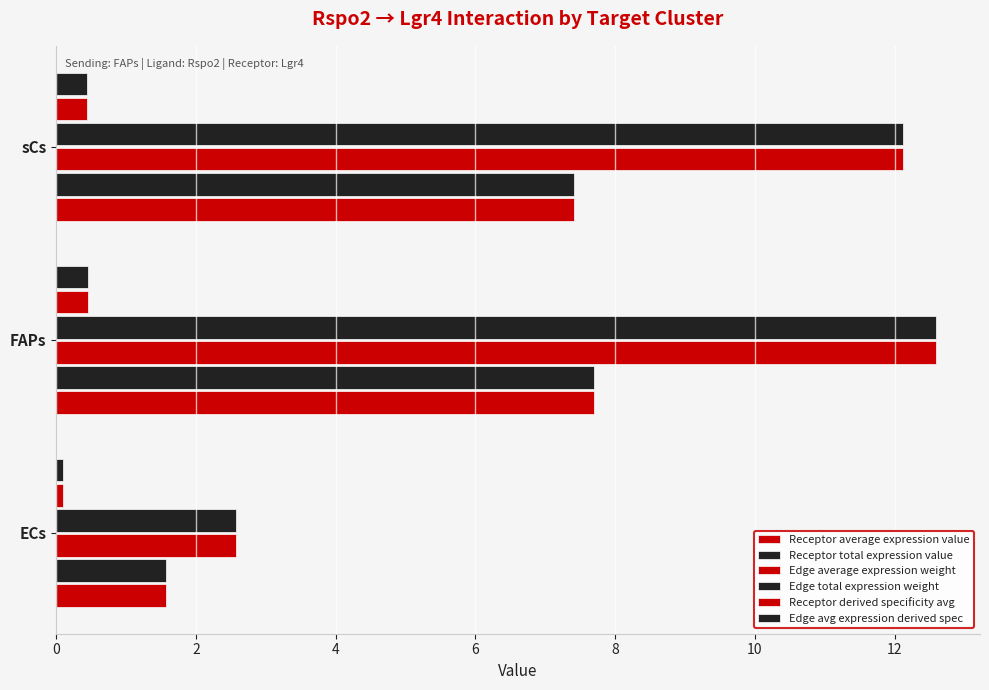

How many data points in Edge average expression weight are less than 12?

1